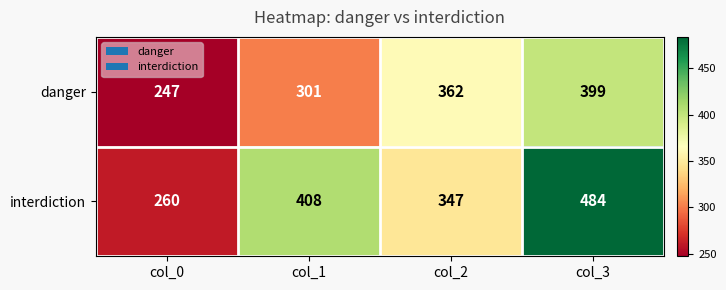

What is the smallest value displayed?

247